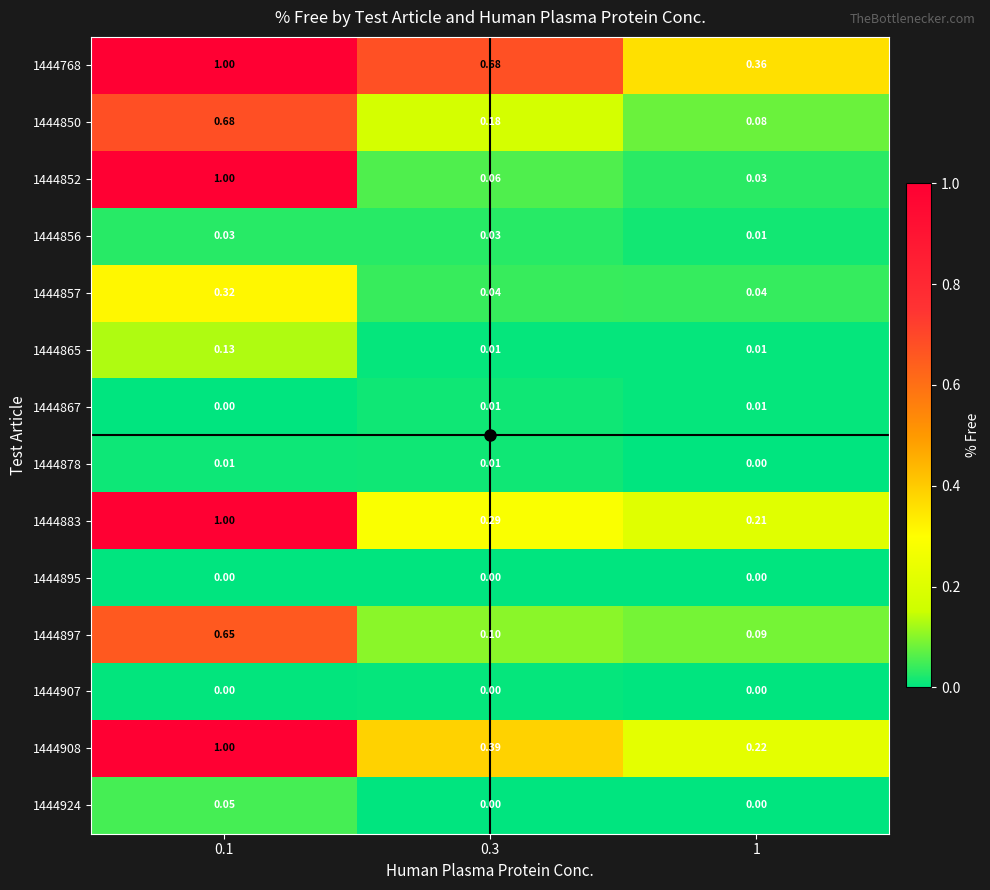

Is the value of 1444897 at 0.1 greater than the value of 1444857 at 0.3?

Yes